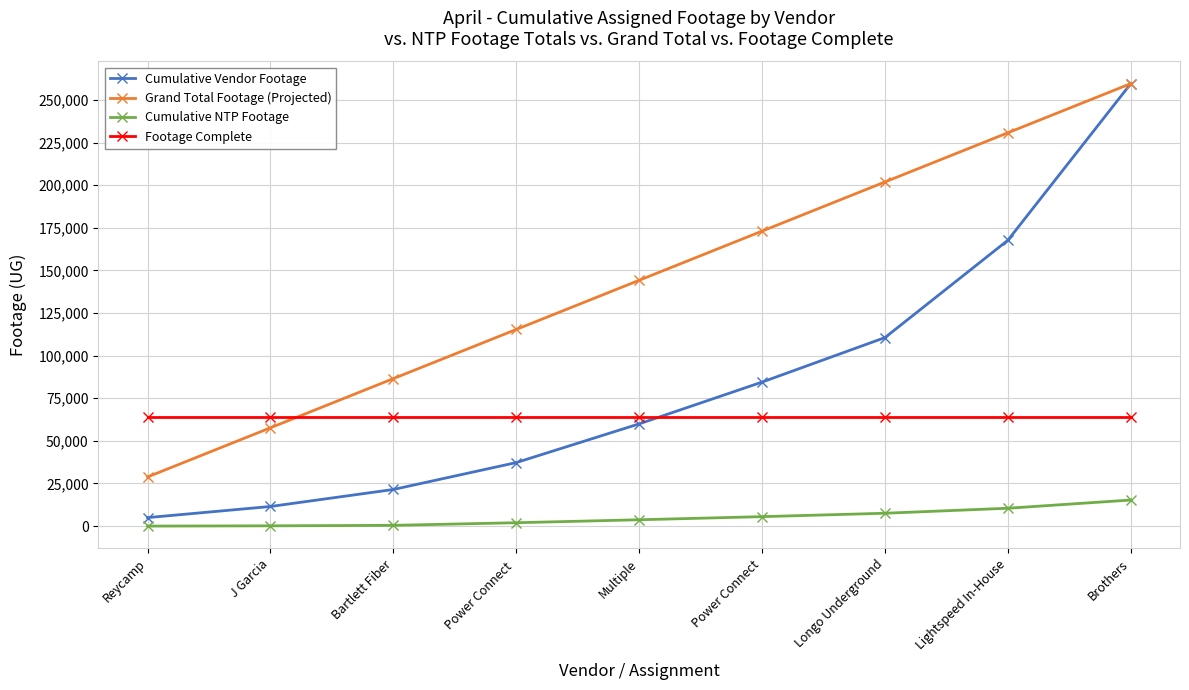

After their last crossing, which series has the higher values: Grand Total Footage (Projected) or Footage Complete?

Grand Total Footage (Projected)